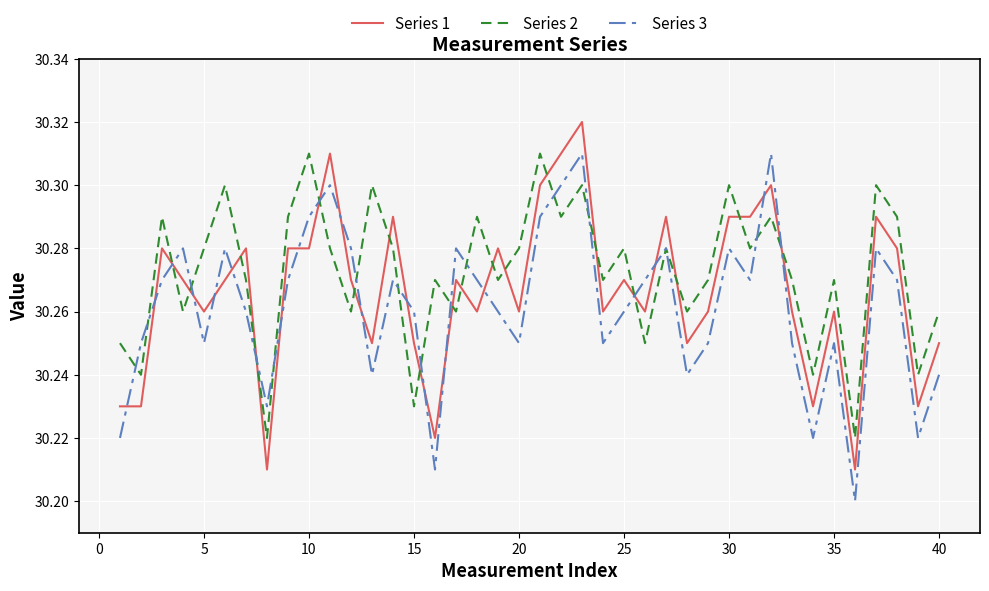

True or false: Series 3 and Series 1 cross at least once.

True